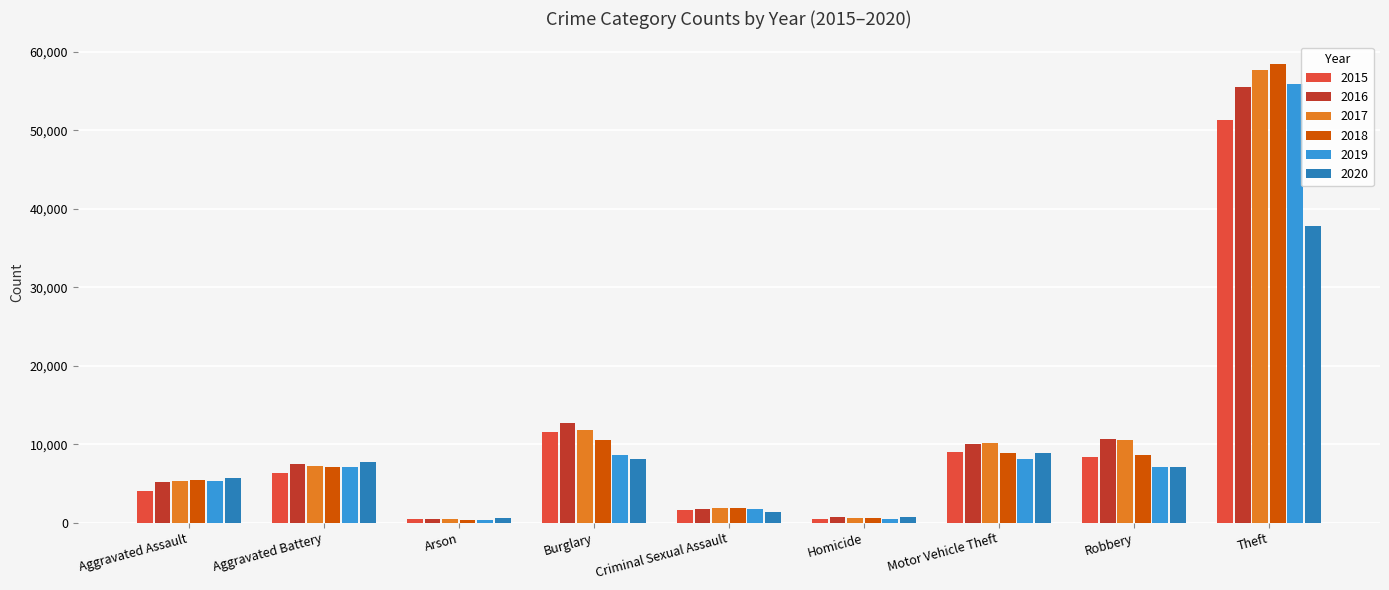

Which series has the largest range (max minus min)?

2018